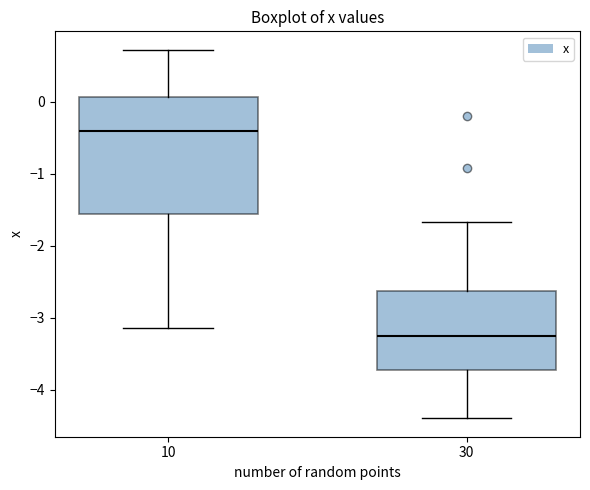

Which box's median line is the highest?

10